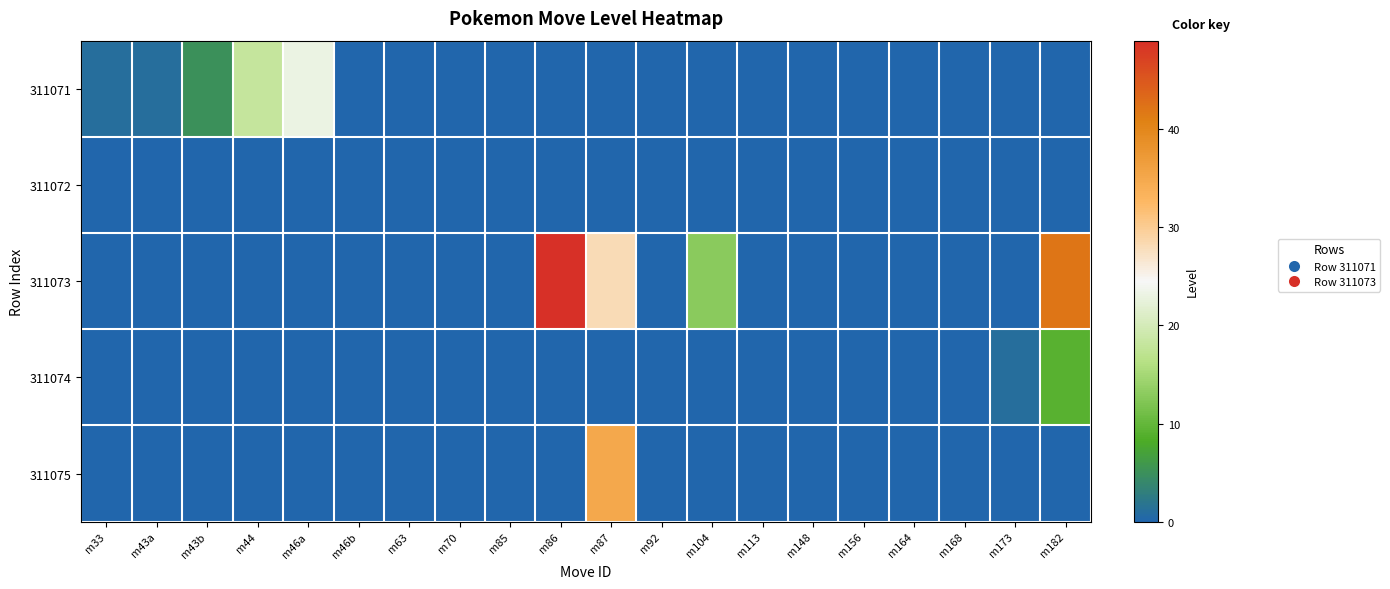

Reading left to right, extract all data points from this chart.

311071: m33=1	m43a=1	m43b=5	m44=18	m46a=23	m46b=0	m63=0	m70=0	m85=0	m86=0	m87=0	m92=0	m104=0	m113=0	m148=0	m156=0	m164=0	m168=0	m173=0	m182=0
311072: m33=0	m43a=0	m43b=0	m44=0	m46a=0	m46b=0	m63=0	m70=0	m85=0	m86=0	m87=0	m92=0	m104=0	m113=0	m148=0	m156=0	m164=0	m168=0	m173=0	m182=0
311073: m33=0	m43a=0	m43b=0	m44=0	m46a=0	m46b=0	m63=0	m70=0	m85=0	m86=49	m87=28	m92=0	m104=13	m113=0	m148=0	m156=0	m164=0	m168=0	m173=0	m182=42
311074: m33=0	m43a=0	m43b=0	m44=0	m46a=0	m46b=0	m63=0	m70=0	m85=0	m86=0	m87=0	m92=0	m104=0	m113=0	m148=0	m156=0	m164=0	m168=0	m173=1	m182=9
311075: m33=0	m43a=0	m43b=0	m44=0	m46a=0	m46b=0	m63=0	m70=0	m85=0	m86=0	m87=35	m92=0	m104=0	m113=0	m148=0	m156=0	m164=0	m168=0	m173=0	m182=0